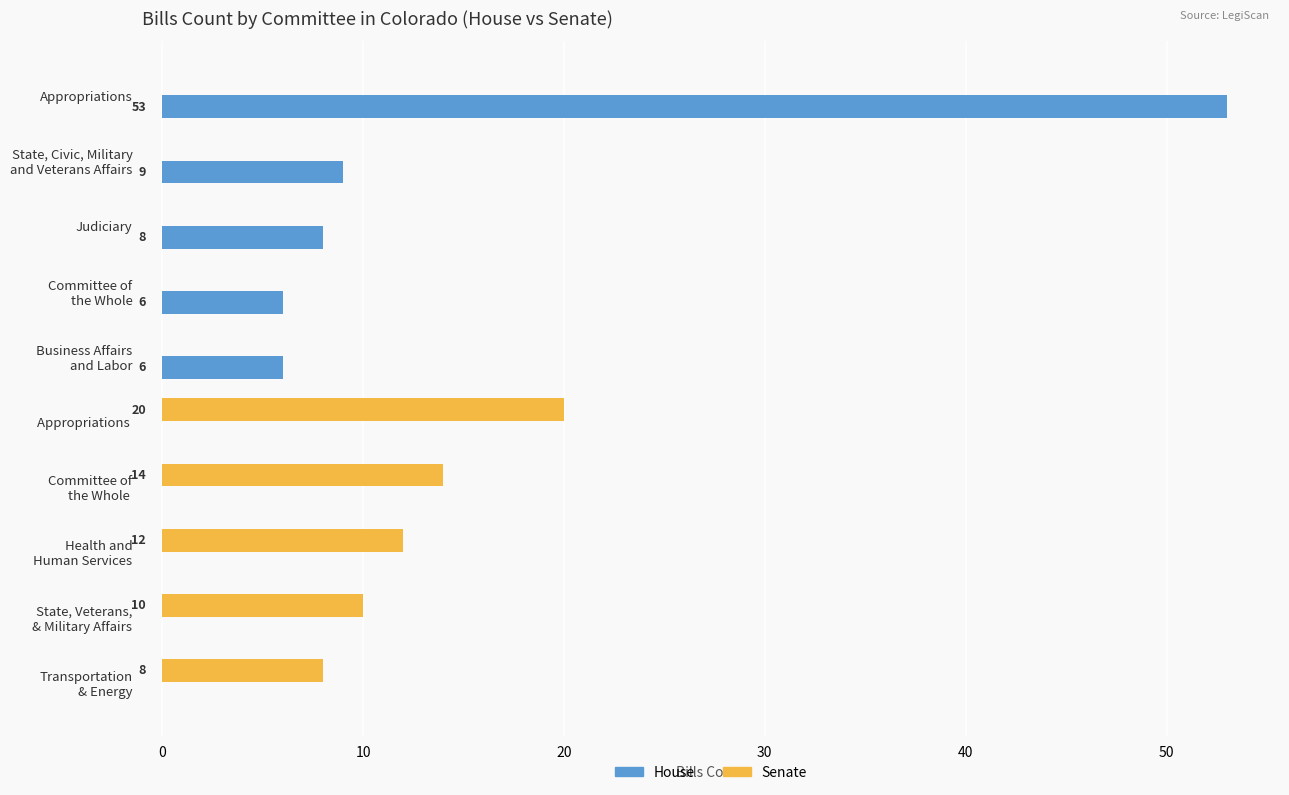

Which series has the largest total across all categories?

House